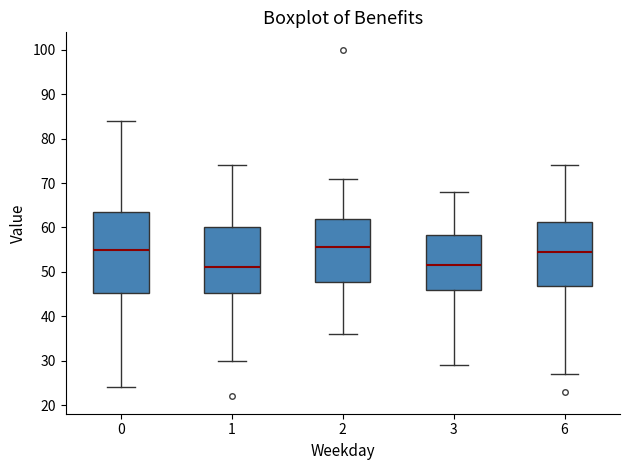

Reading left to right, read every box against the y-axis: the position of its median line, the range the box covers, and the ends of its whiskers. The values are not printed on the chart, so give them approximately, as read against the axis.

0: median 55, box 45 to 64, whiskers 24 to 84
1: median 51, box 45 to 60, whiskers 30 to 74
2: median 56, box 48 to 62, whiskers 36 to 71
3: median 52, box 46 to 58, whiskers 29 to 68
6: median 55, box 47 to 61, whiskers 27 to 74